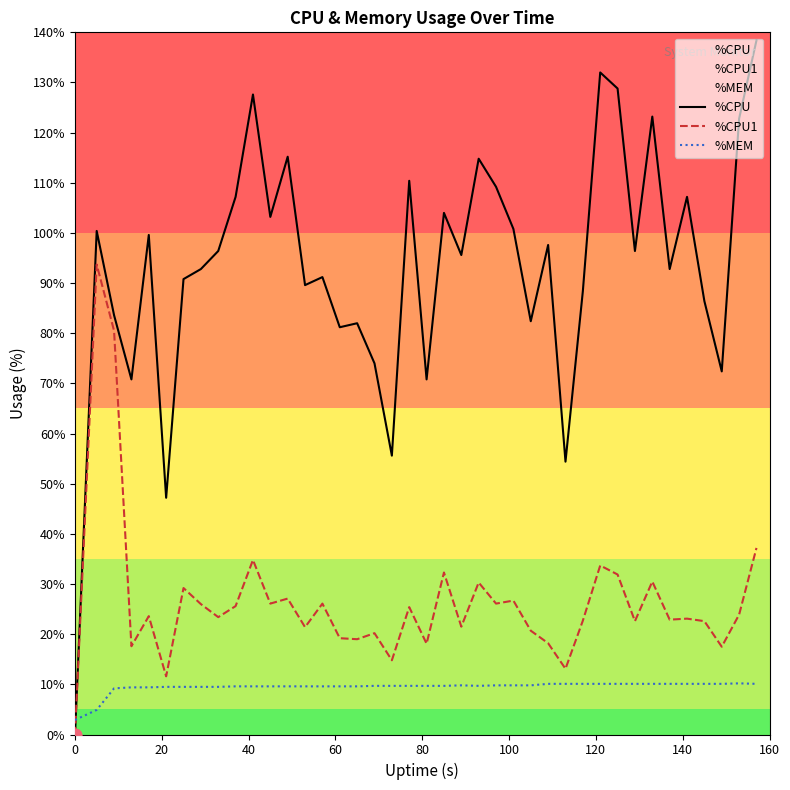

Which series has the largest total across all categories?

%CPU